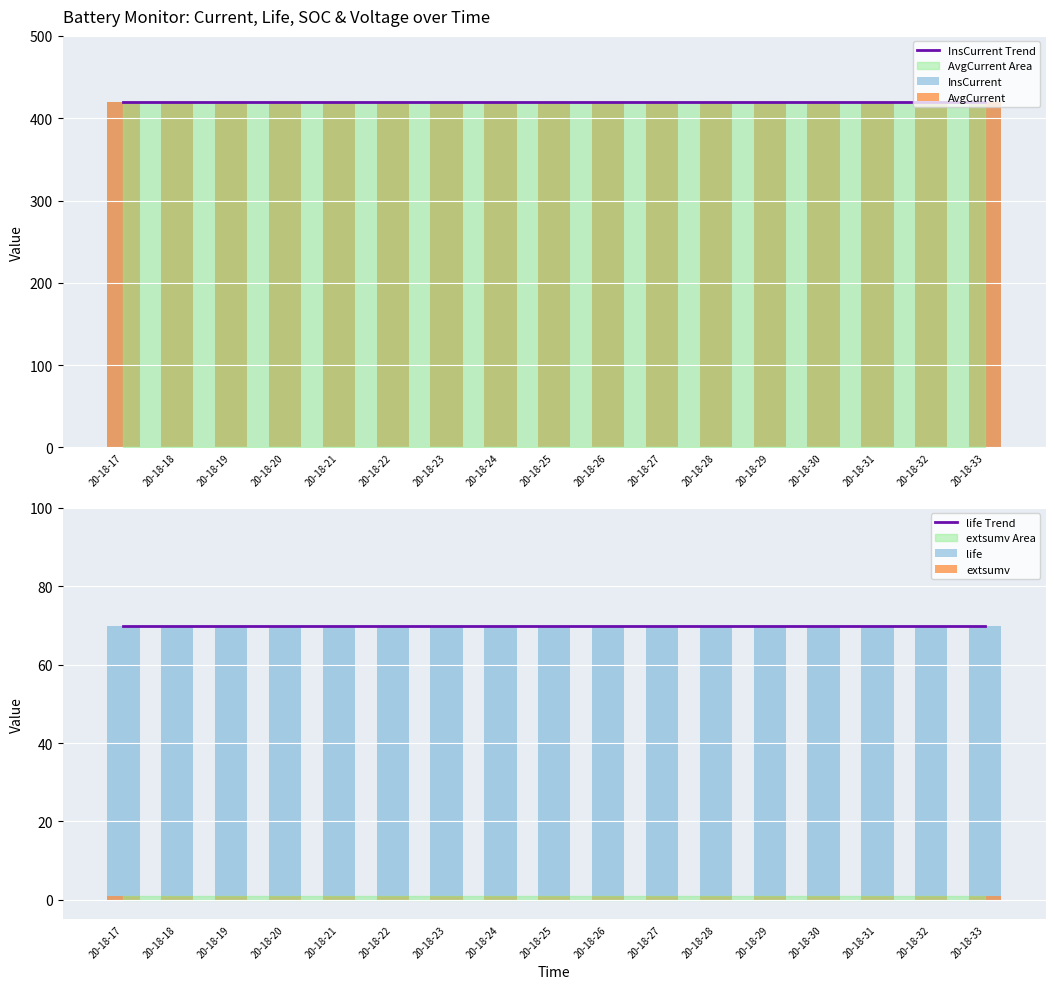

The value of InsCurrent Trend at 20-18-19 is 419.7. True or false?

True